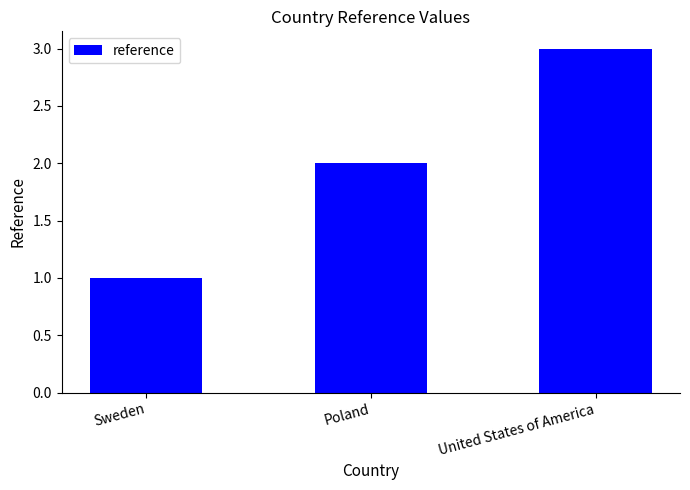

What is the change in value from Poland to United States of America?

+1